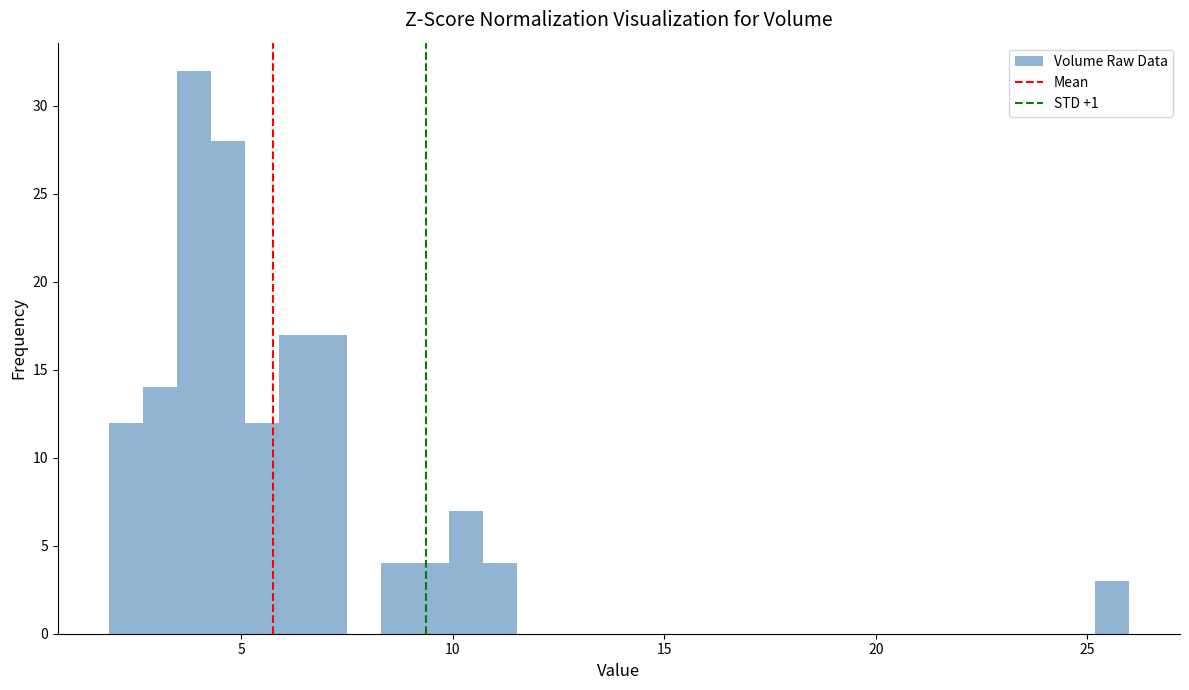

Around what value on the x-axis is the tallest bar? Give the approximate position of its centre, as read against the axis.

4.0